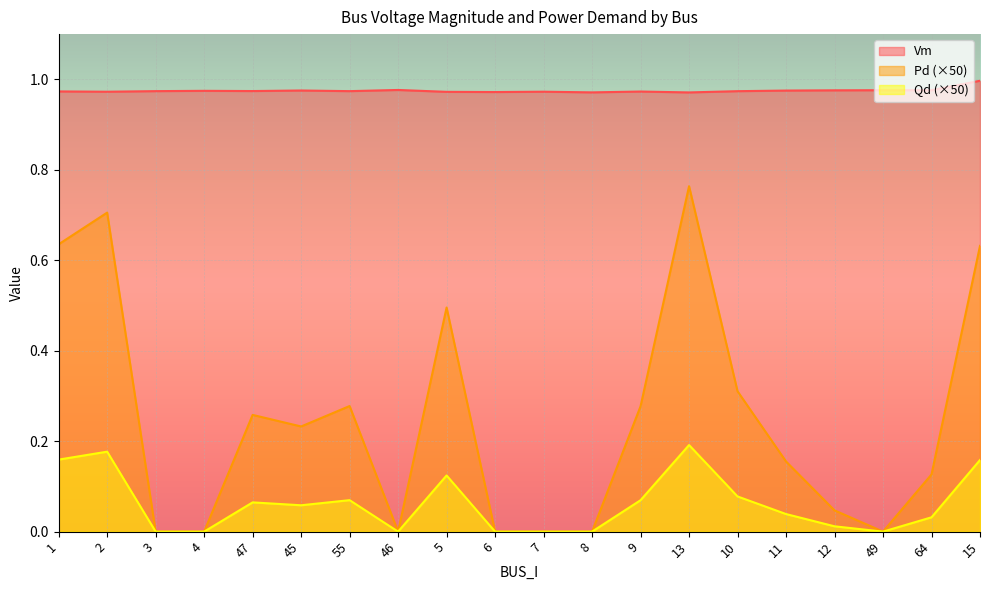

Reading right to left, transcribe all the data shown in this chart.

Vm: 15=1.0	64=1.0	49=1.0	12=1.0	11=1.0	10=1.0	13=1.0	9=1.0	8=1.0	7=1.0	6=1.0	5=1.0	46=1.0	55=1.0	45=1.0	47=1.0	4=1.0	3=1.0	2=1.0	1=1.0
Pd: 15=0.2	64=0.0	49=0.0	12=0.0	11=0.0	10=0.1	13=0.2	9=0.1	8=0.0	7=0.0	6=0.0	5=0.1	46=0.0	55=0.1	45=0.1	47=0.1	4=0.0	3=0.0	2=0.2	1=0.2
Qd: 15=0.6	64=0.1	49=0.0	12=0.0	11=0.2	10=0.3	13=0.8	9=0.3	8=0.0	7=0.0	6=0.0	5=0.5	46=0.0	55=0.3	45=0.2	47=0.3	4=0.0	3=0.0	2=0.7	1=0.6